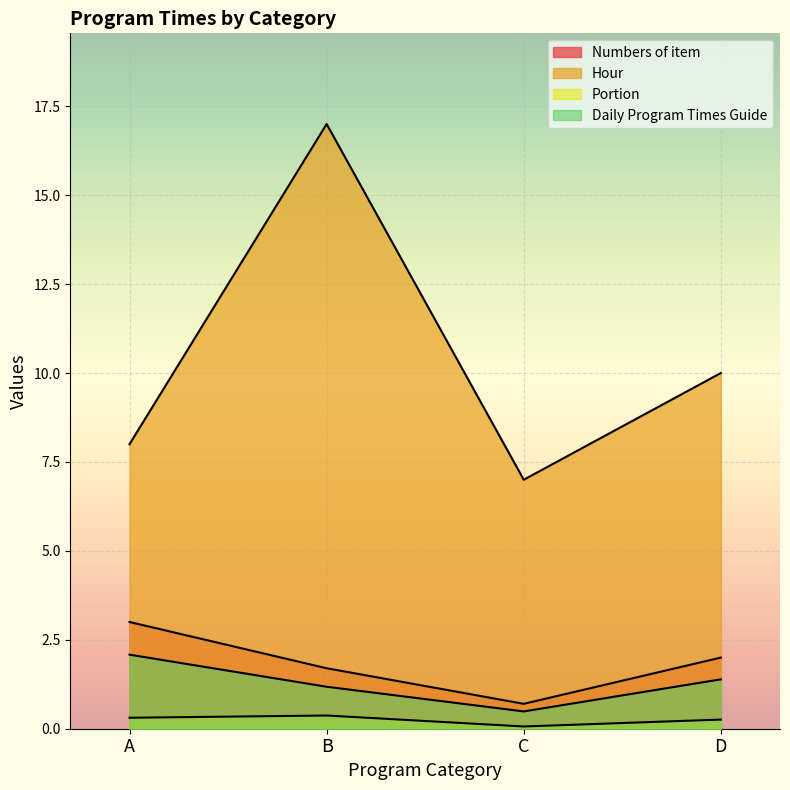

Reading right to left, transcribe all the data shown in this chart.

Numbers of item: 2.0	0.7	1.7	3.0
Hour: 10.0	7.0	17.0	8.0
Portion: 0.3	0.1	0.4	0.3
Daily Program Times Guide: 1.4	0.5	1.2	2.1